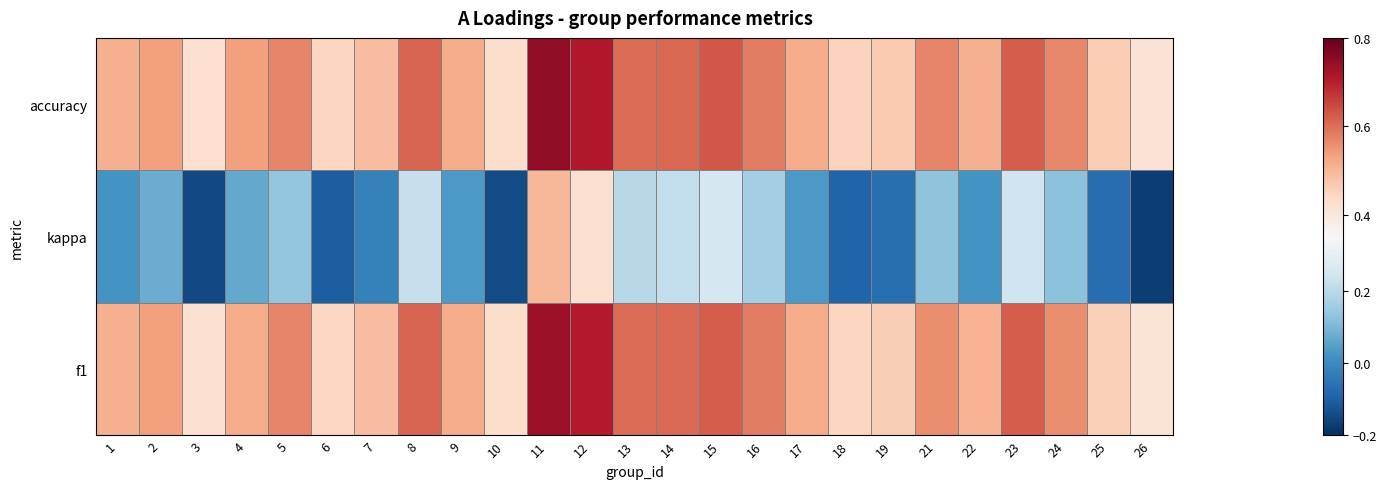

What is the spread (max minus min) of values at 13?

0.4